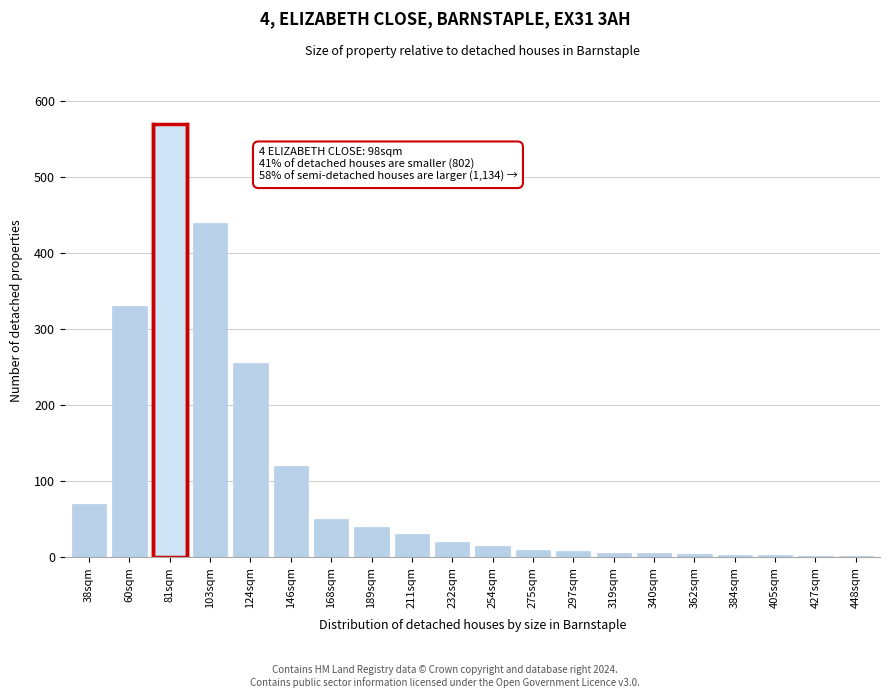

What position from the right is 103sqm?

17